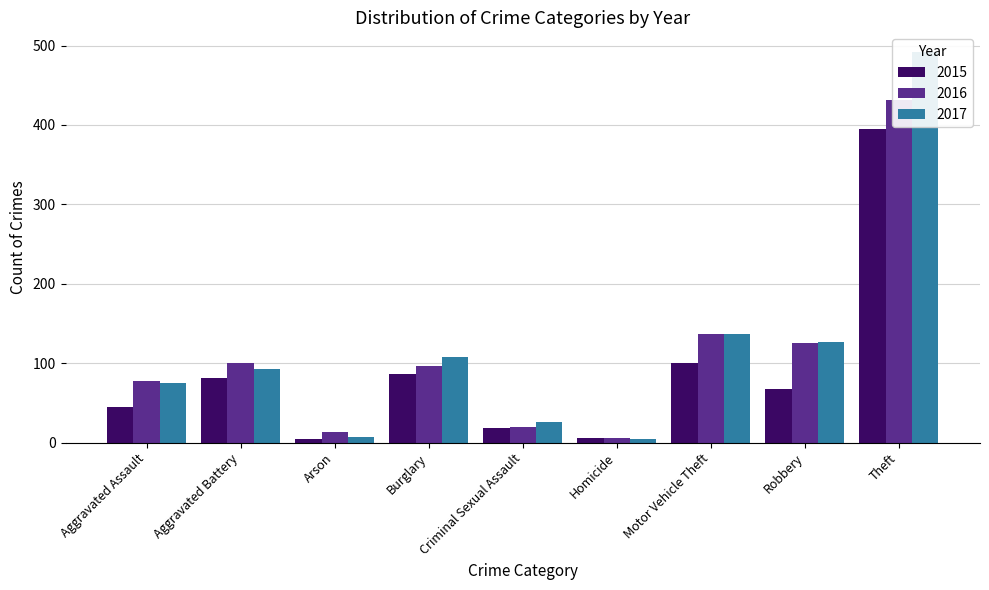

True or false: 2016 has a value of 78 at Aggravated Assault.

True